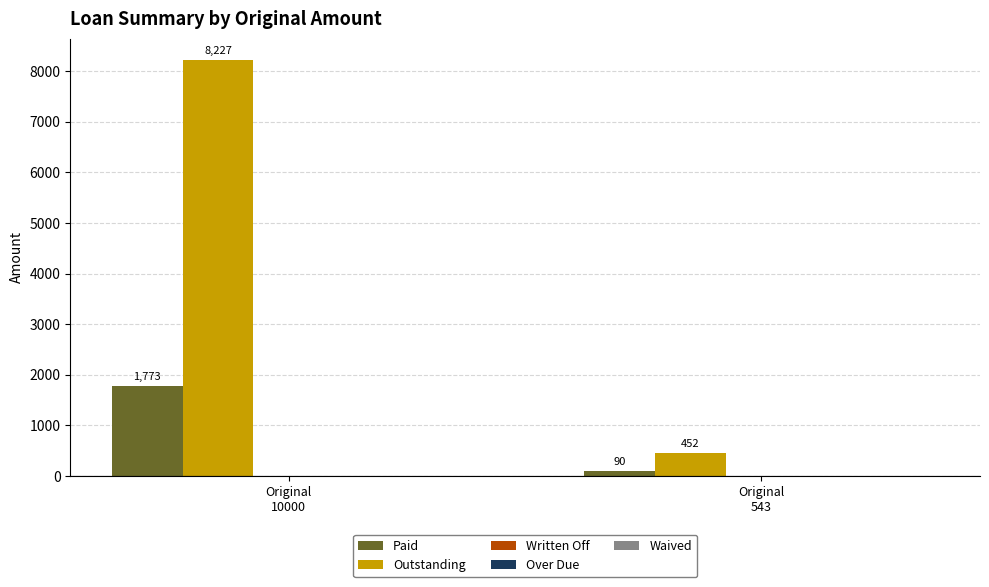

Which series has the widest spread of values?

Outstanding